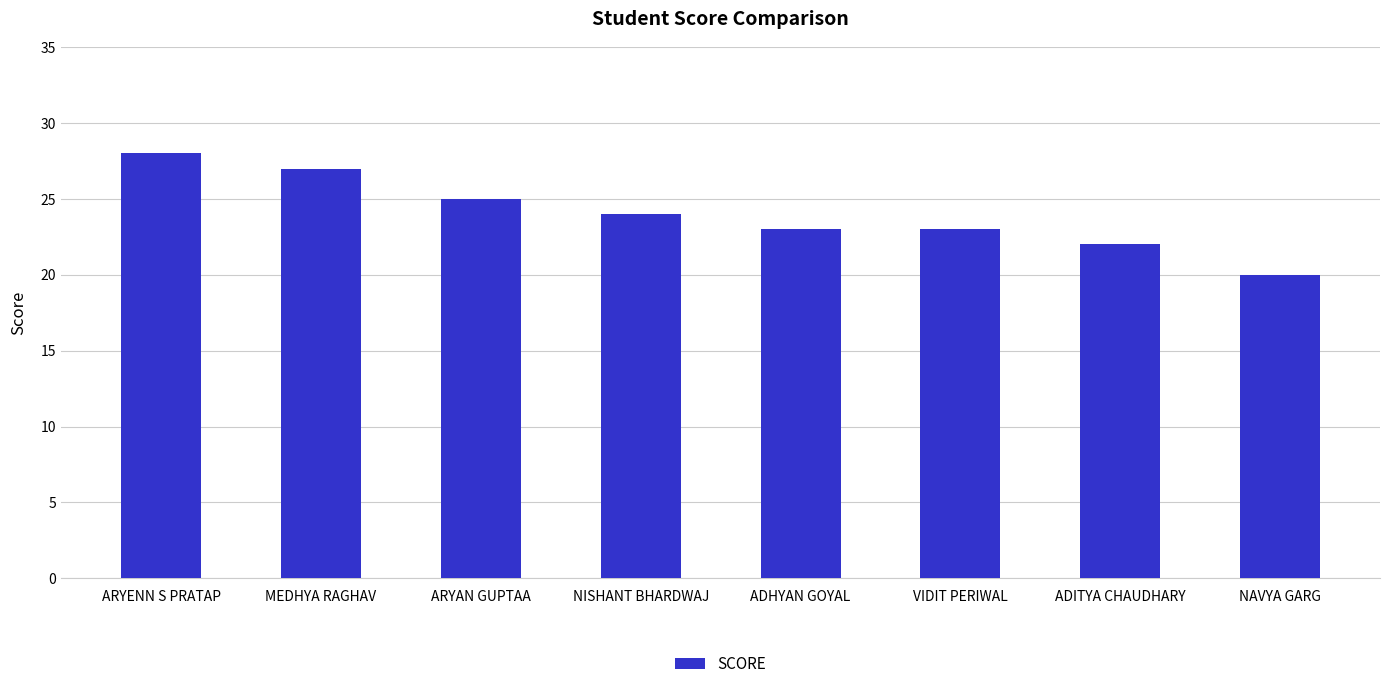

Reading left to right, extract all data points from this chart.

28	27	25	24	23	23	22	20